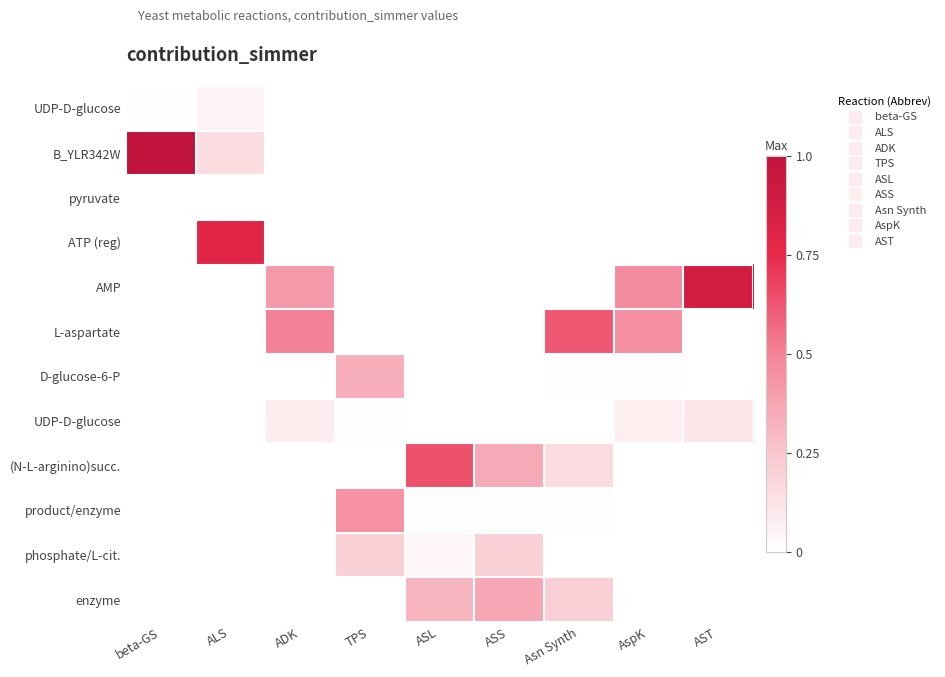

Between ALS and ASL, which is larger?

ALS